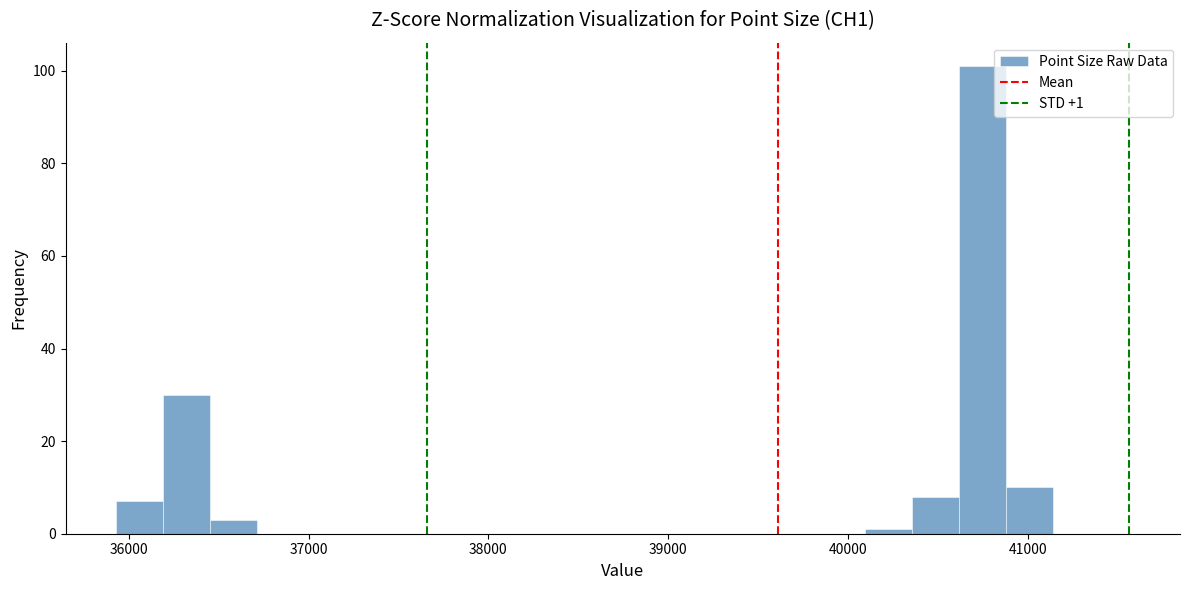

Around what value on the x-axis is the tallest bar? Give the approximate position of its centre, as read against the axis.

40700